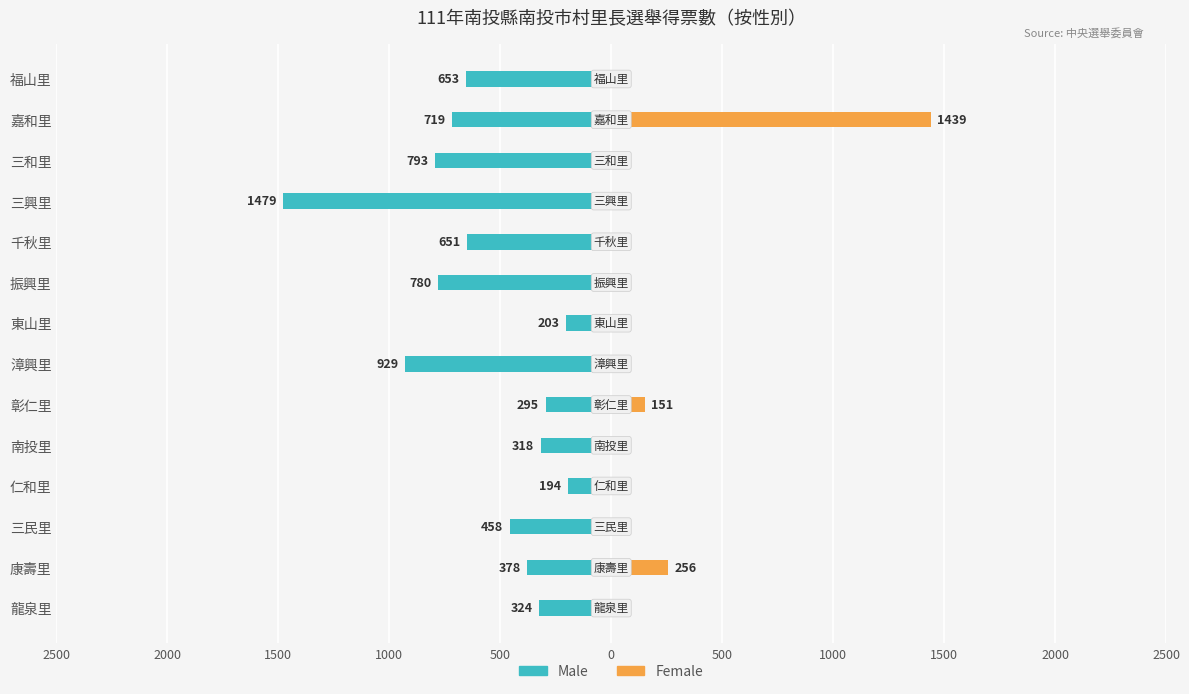

The Male series shows -865 at 千秋里. True or false?

False